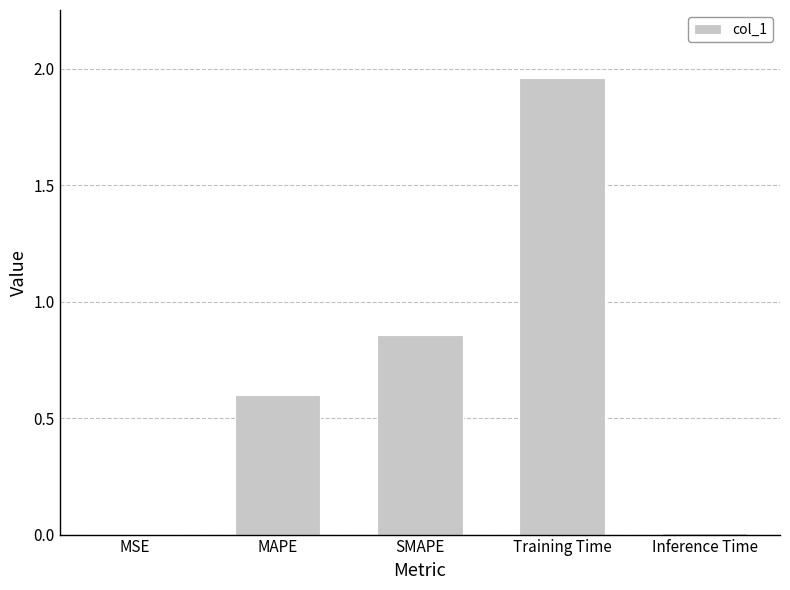

True or false: the data shows 2.9 at Training Time.

False